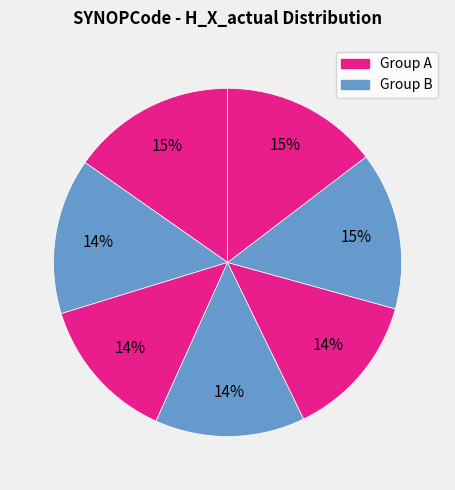

How many slices are in this pie chart?

7